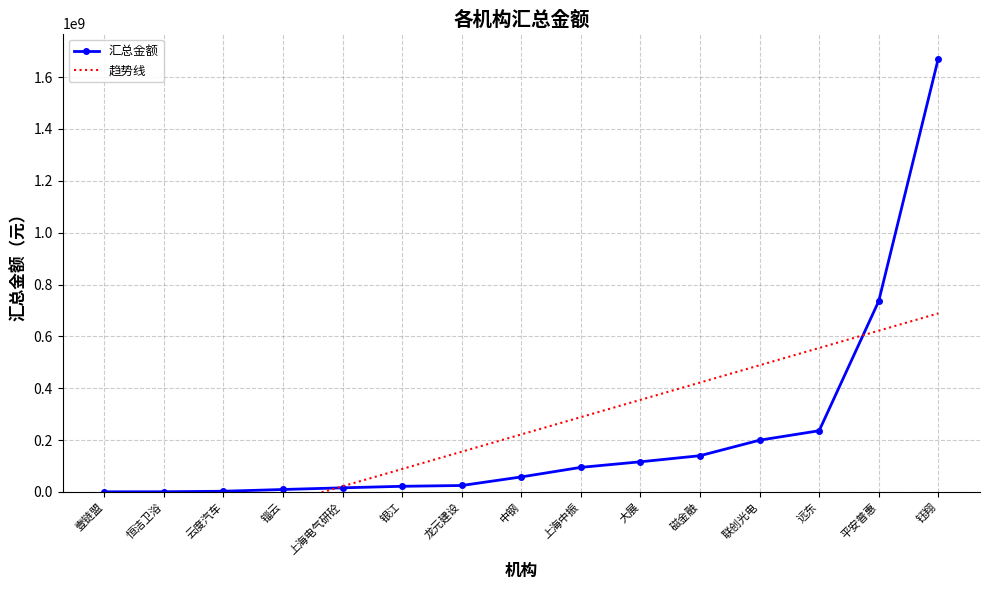

What is the value of the 汇总金额 point at the 12th from the left?

199818632.1